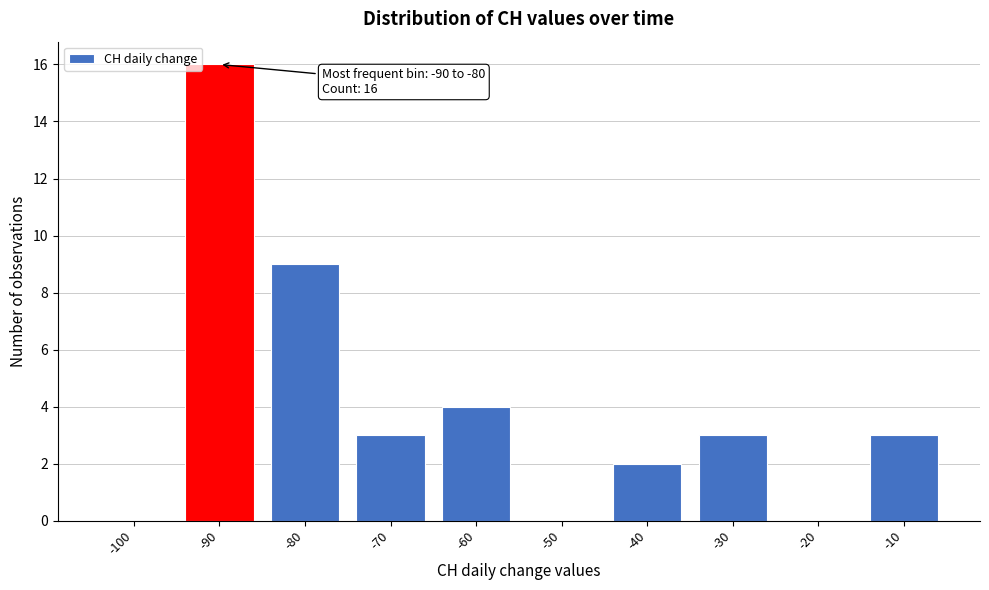

Reading right to left, extract all data points from this chart.

-10=3	-20=0	-30=3	-40=2	-50=0	-60=4	-70=3	-80=9	-90=16	-100=0